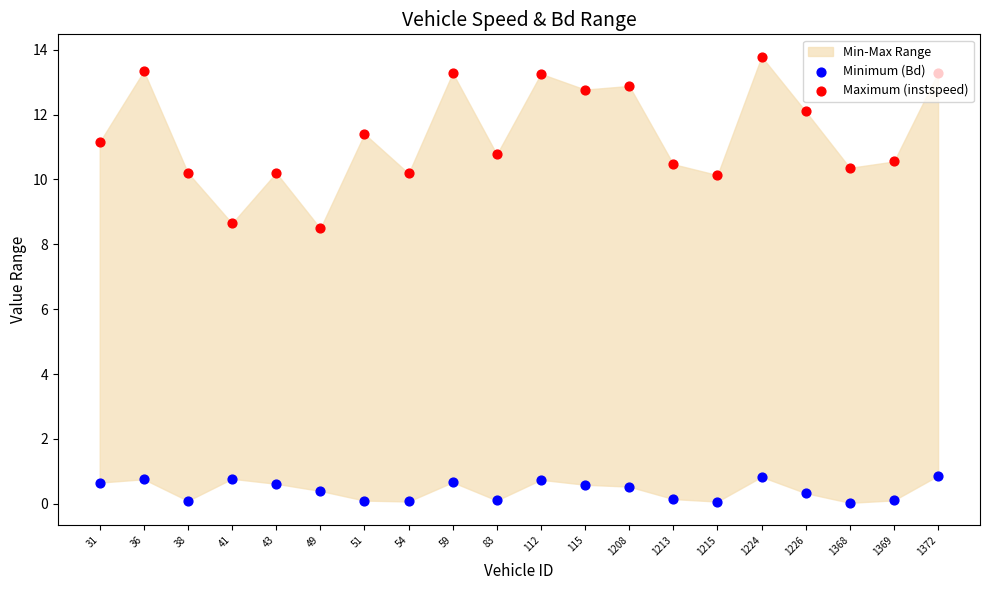

What is the total value across all series at 1215?

10.2